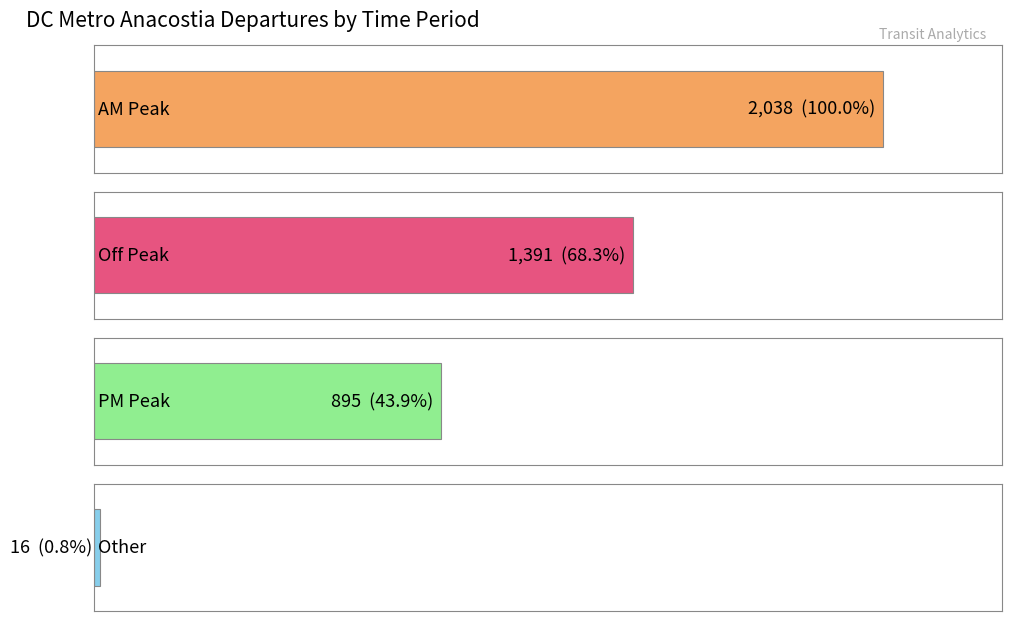

At Archives-Navy Memorial, list the series in order from largest to smallest.

AM Peak, Off Peak, PM Peak, Other